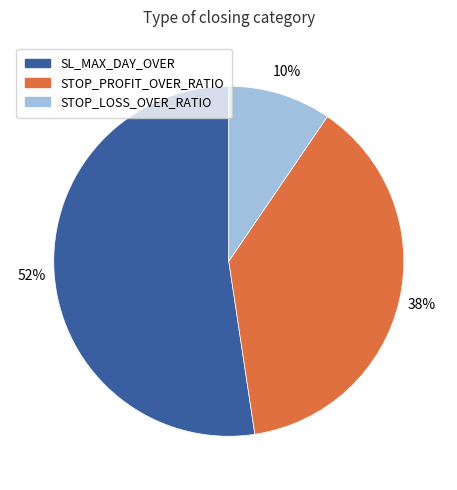

To the nearest percent, what is the average slice percentage?

33%